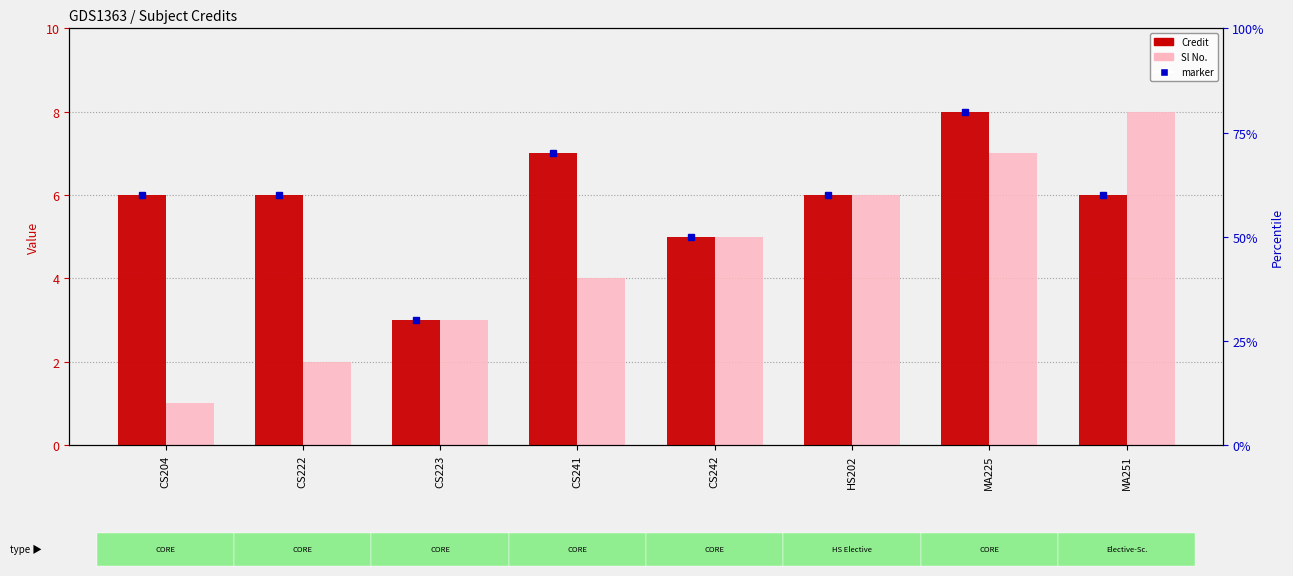

Rank the series by their maximum value, from highest to lowest.

Credit, Sl No.